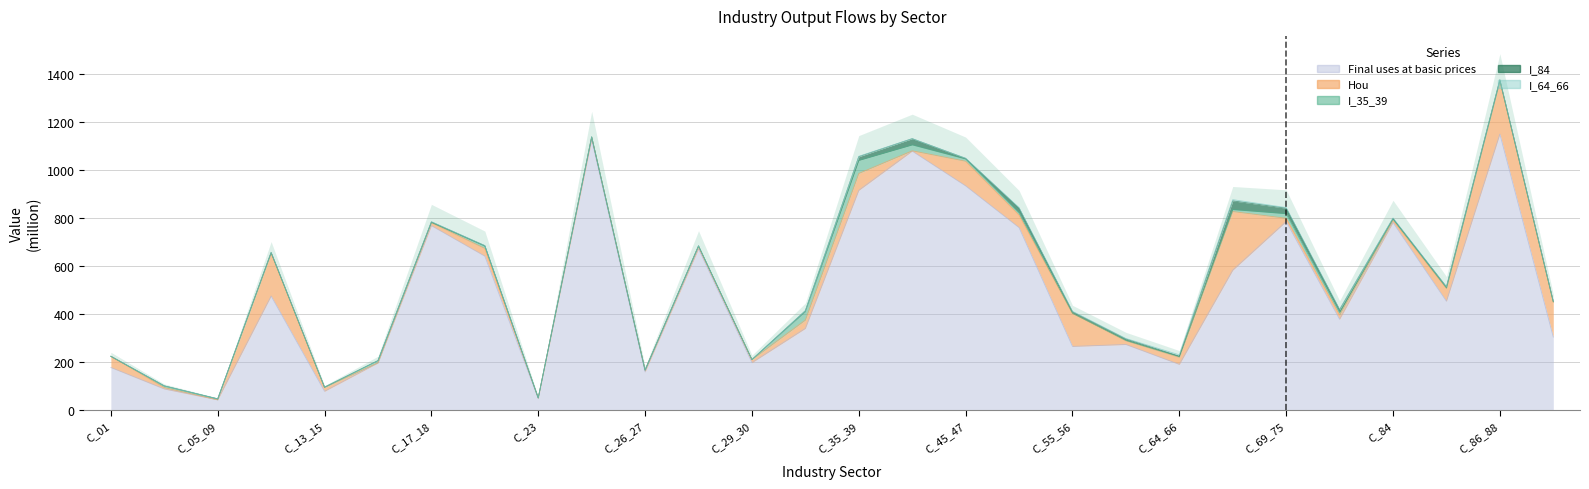

At which label does Final uses at basic prices reach its minimum?

C_05_09